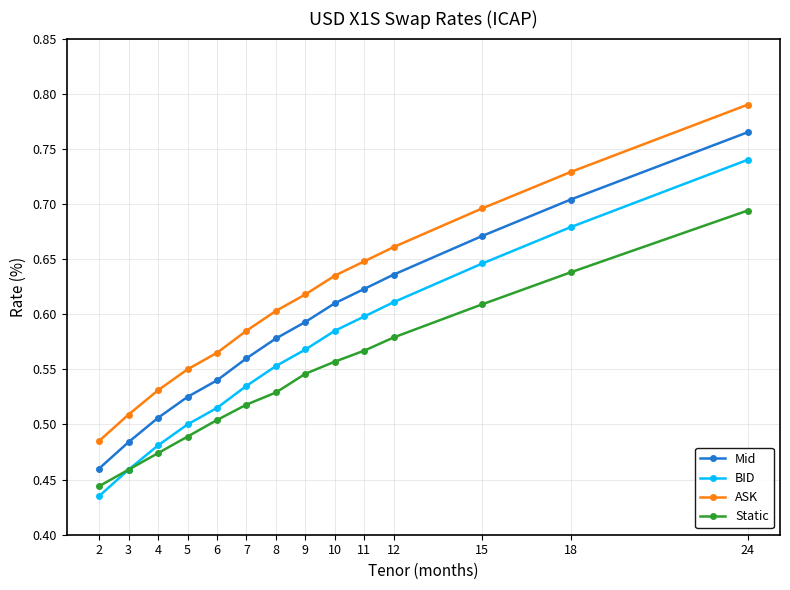

Is the value of Static at 12 greater than the value of Mid at 4?

Yes